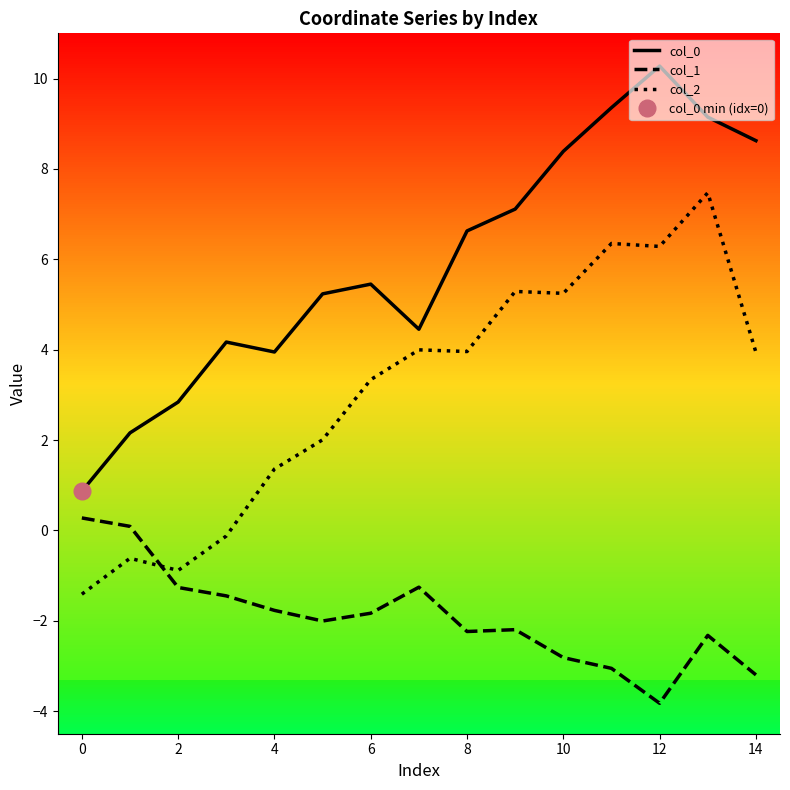

Reading right to left, extract all data points from this chart.

col_0: 8.6	9.1	10.3	9.4	8.4	7.1	6.6	4.5	5.4	5.2	3.9	4.2	2.8	2.2	0.9
col_1: -3.2	-2.3	-3.8	-3.1	-2.8	-2.2	-2.2	-1.3	-1.8	-2.0	-1.8	-1.4	-1.3	0.1	0.3
col_2: 3.9	7.5	6.3	6.3	5.2	5.3	4.0	4.0	3.3	2.0	1.4	-0.1	-0.9	-0.6	-1.4